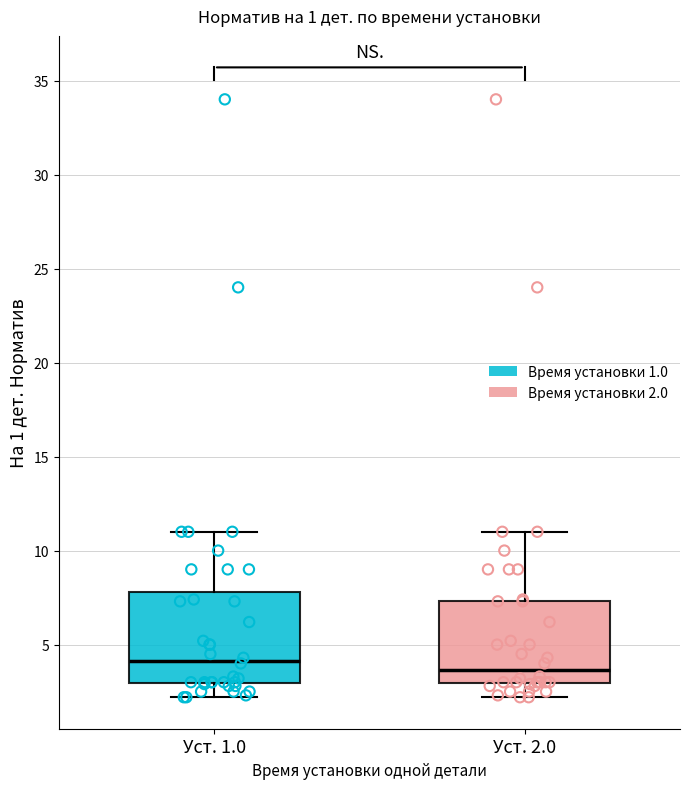

Which box has the lowest median line?

Уст. 2.0